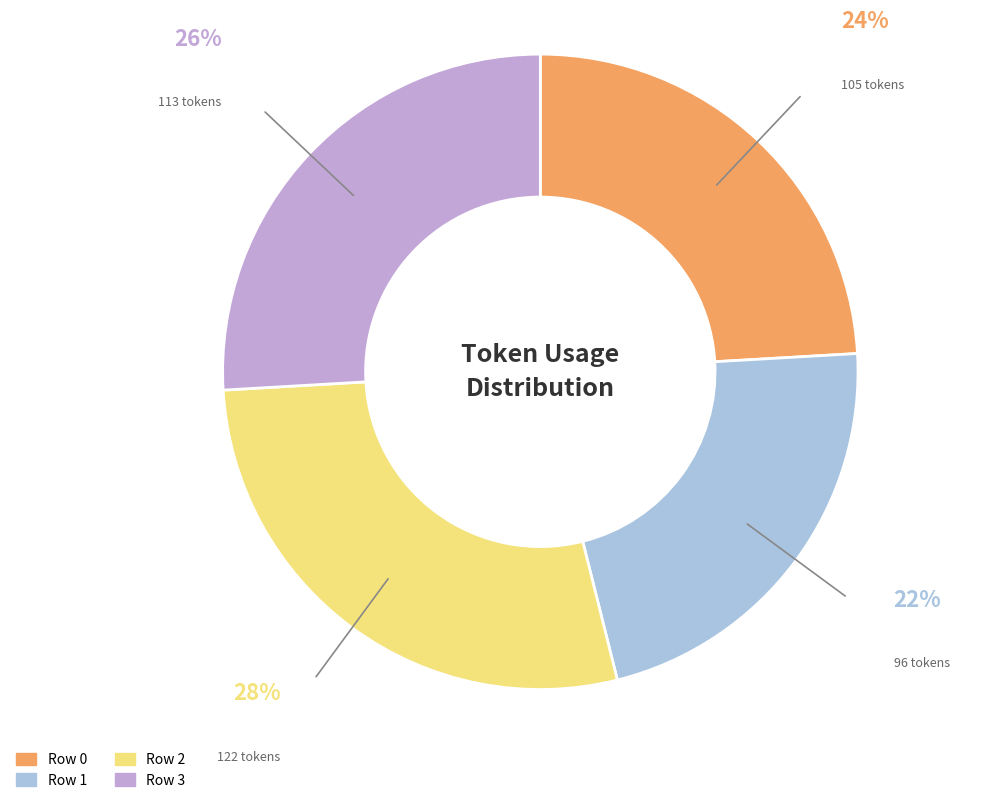

Which has a higher value, Row 1 or Row 2?

Row 2